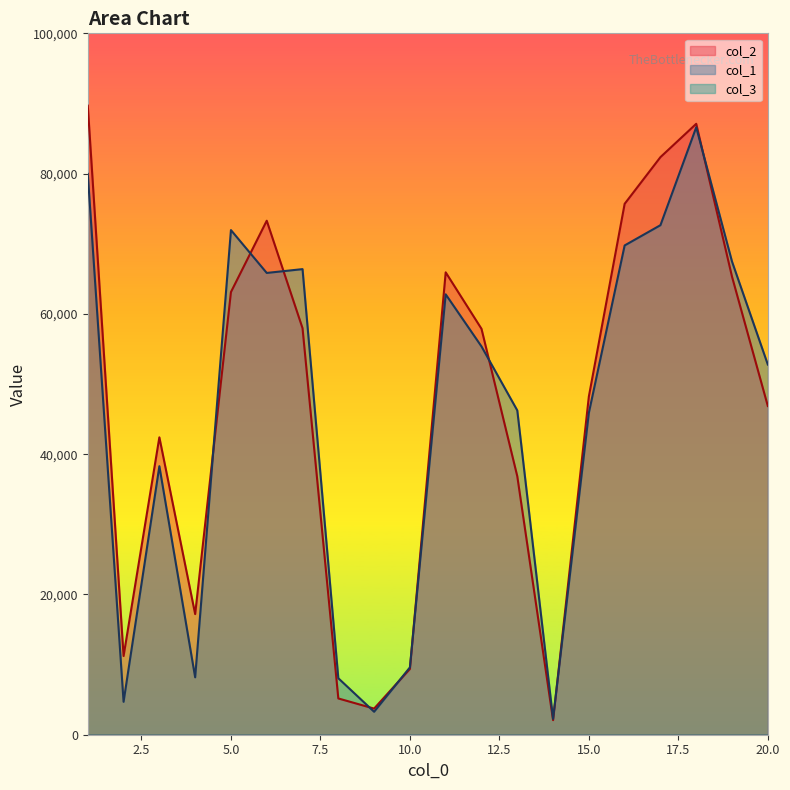

What is the smallest value displayed?

1